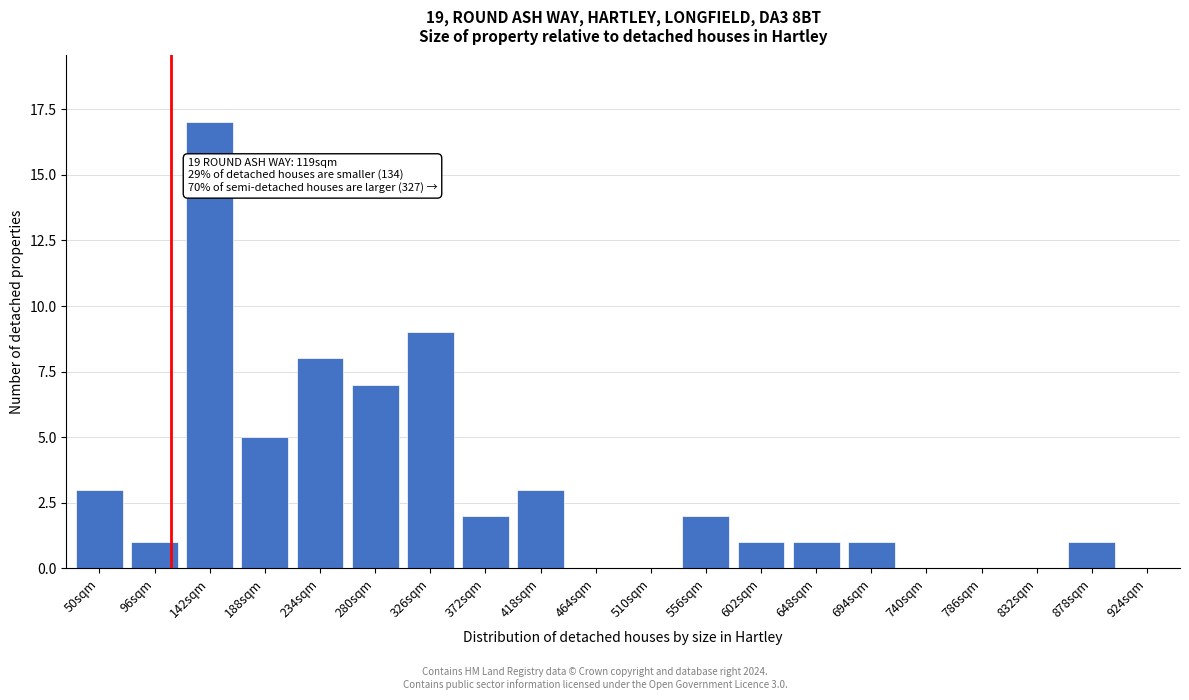

Reading left to right, extract all data points from this chart.

50sqm=3	96sqm=1	142sqm=17	188sqm=5	234sqm=8	280sqm=7	326sqm=9	372sqm=2	418sqm=3	464sqm=0	510sqm=0	556sqm=2	602sqm=1	648sqm=1	694sqm=1	740sqm=0	786sqm=0	832sqm=0	878sqm=1	924sqm=0